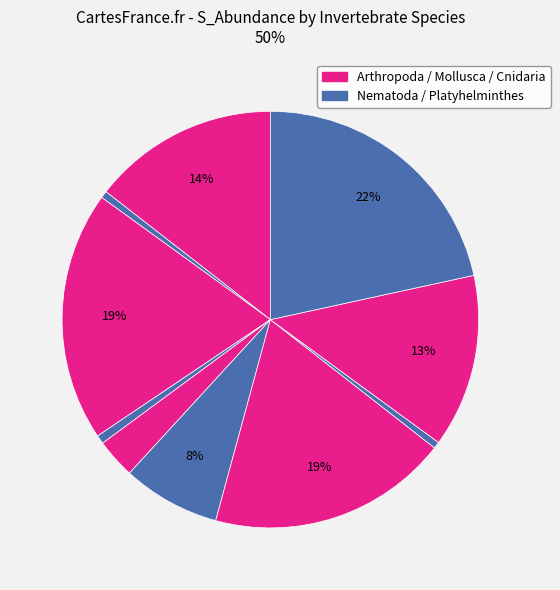

How many slices are in this pie chart?

10